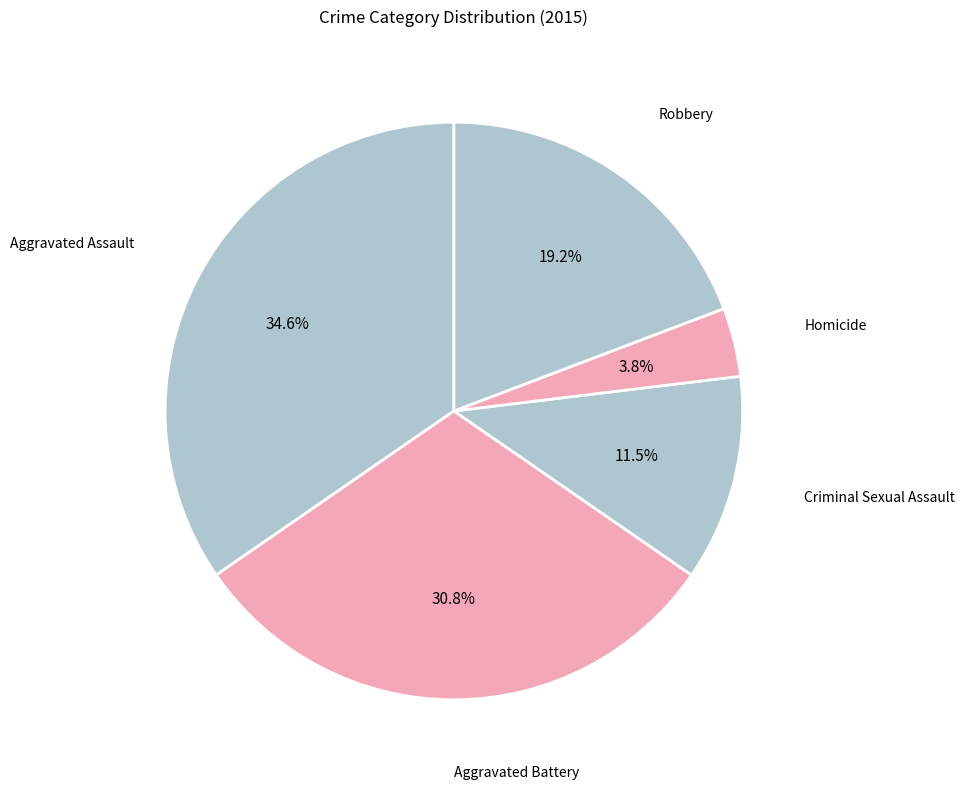

What is the smallest slice in the pie chart?

Homicide